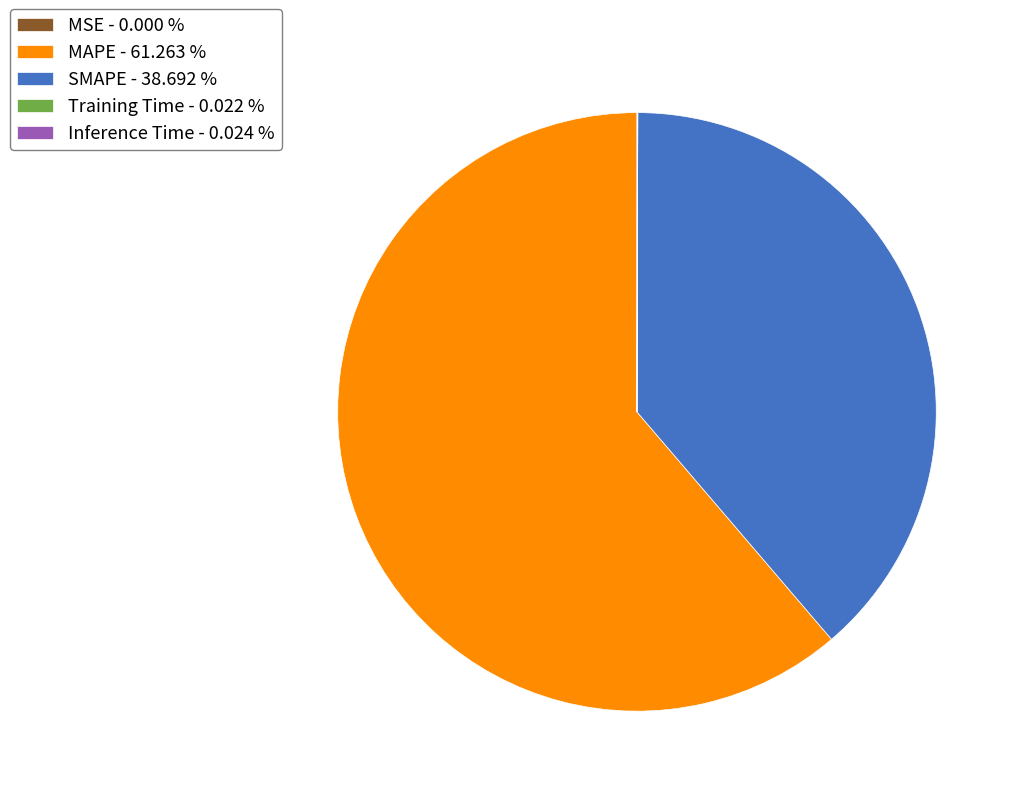

Does MAPE - 61.263 % represent more than half of the total?

Yes